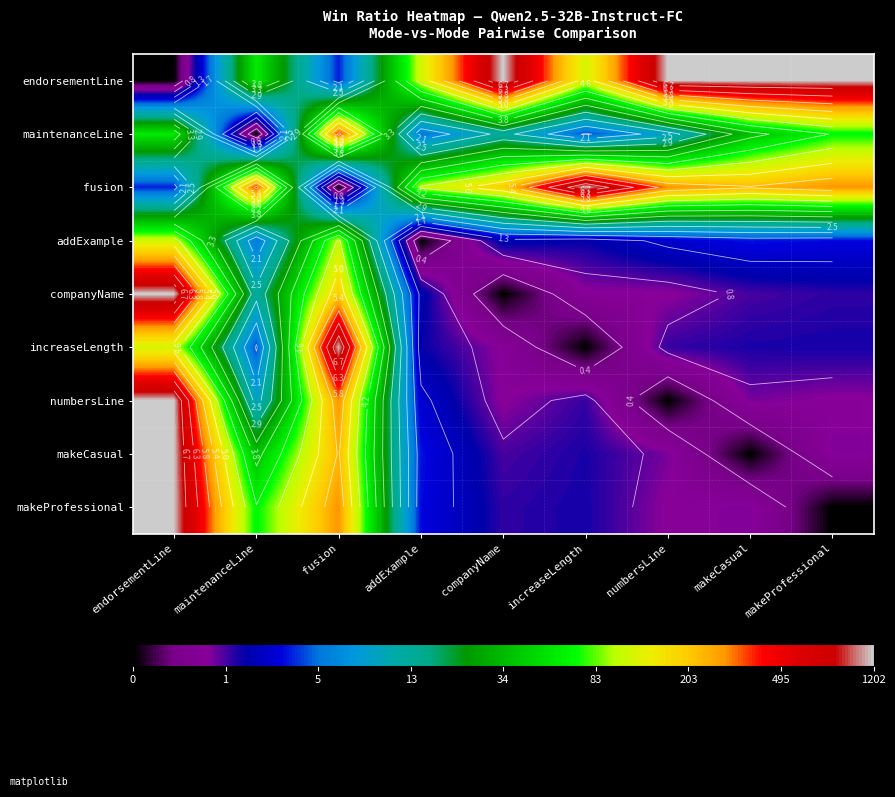

What is the difference between the numbersLine values at makeProfessional and increaseLength?

0.2